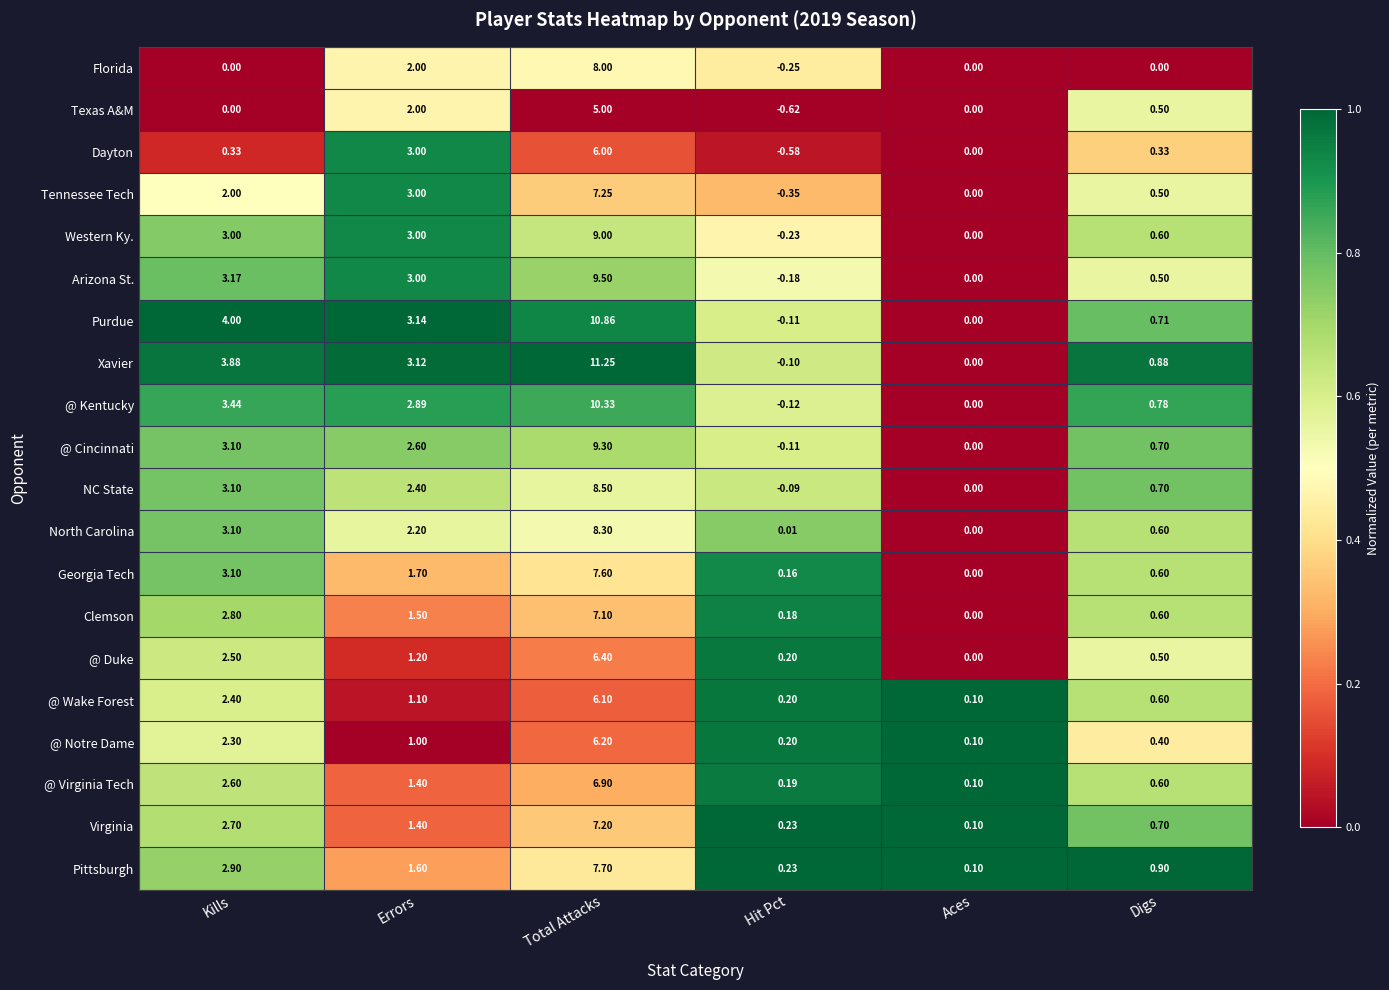

At which label does Purdue reach its minimum?

Hit Pct